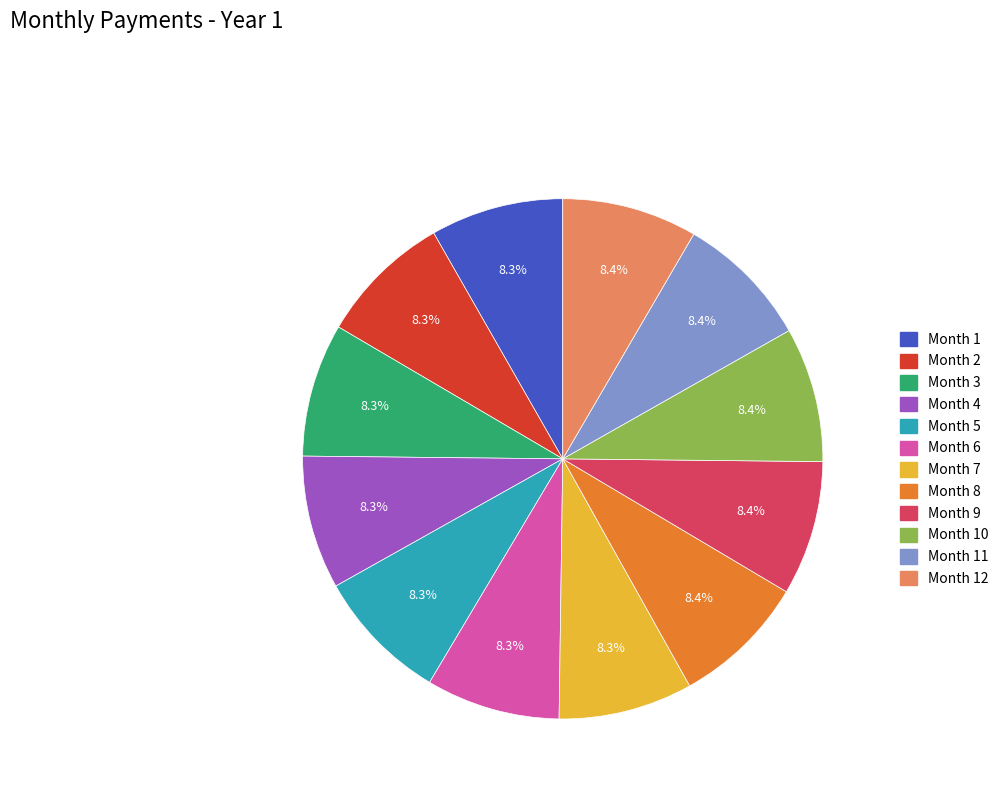

To the nearest percent, what is the average slice percentage?

8%